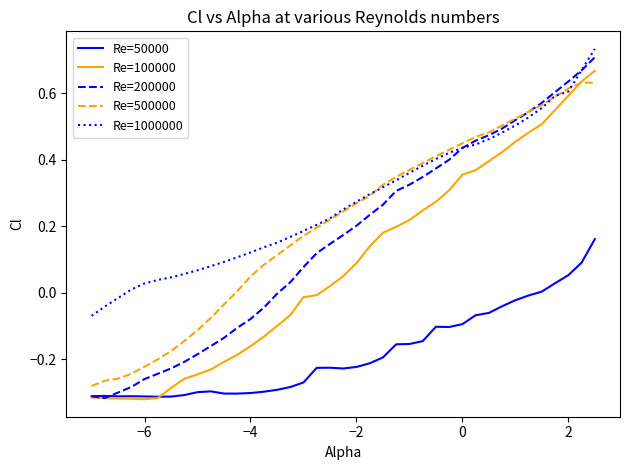

Is this an area chart (filled region under the line)?

No